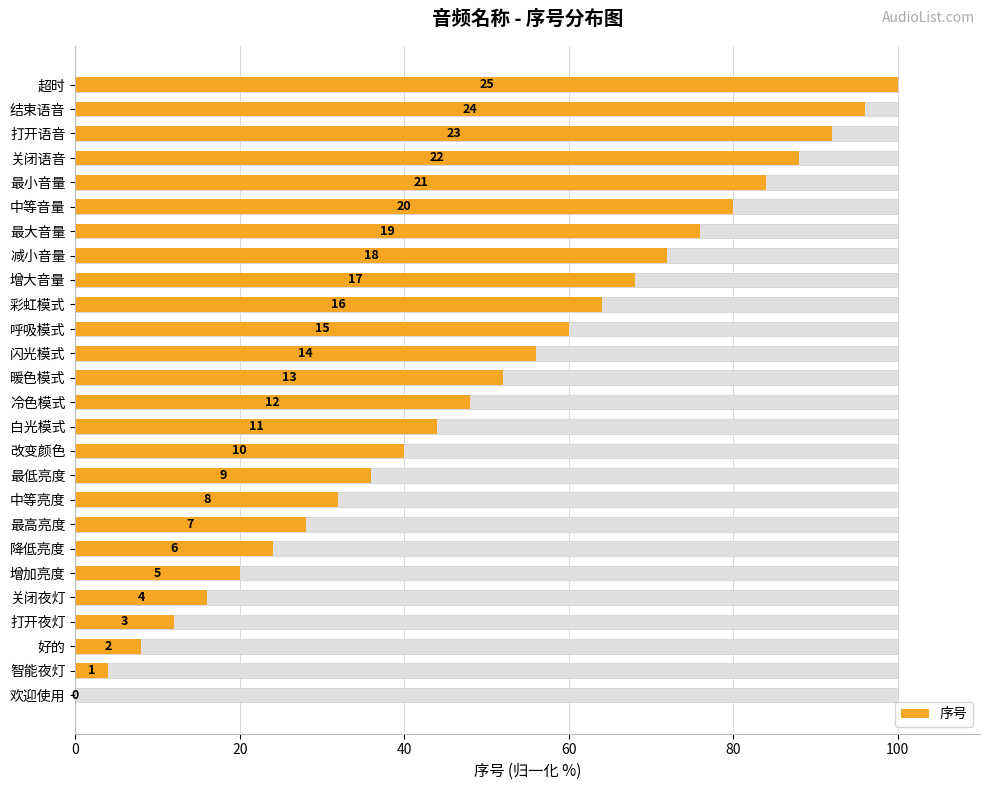

At which label is the value closest to 50?

冷色模式